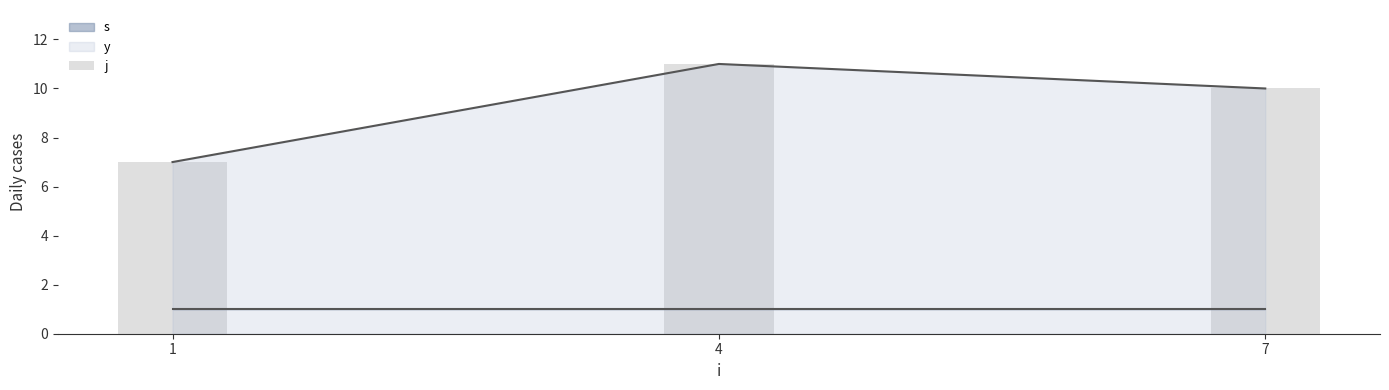

Reading right to left, transcribe all the data shown in this chart.

7=10	4=11	1=7